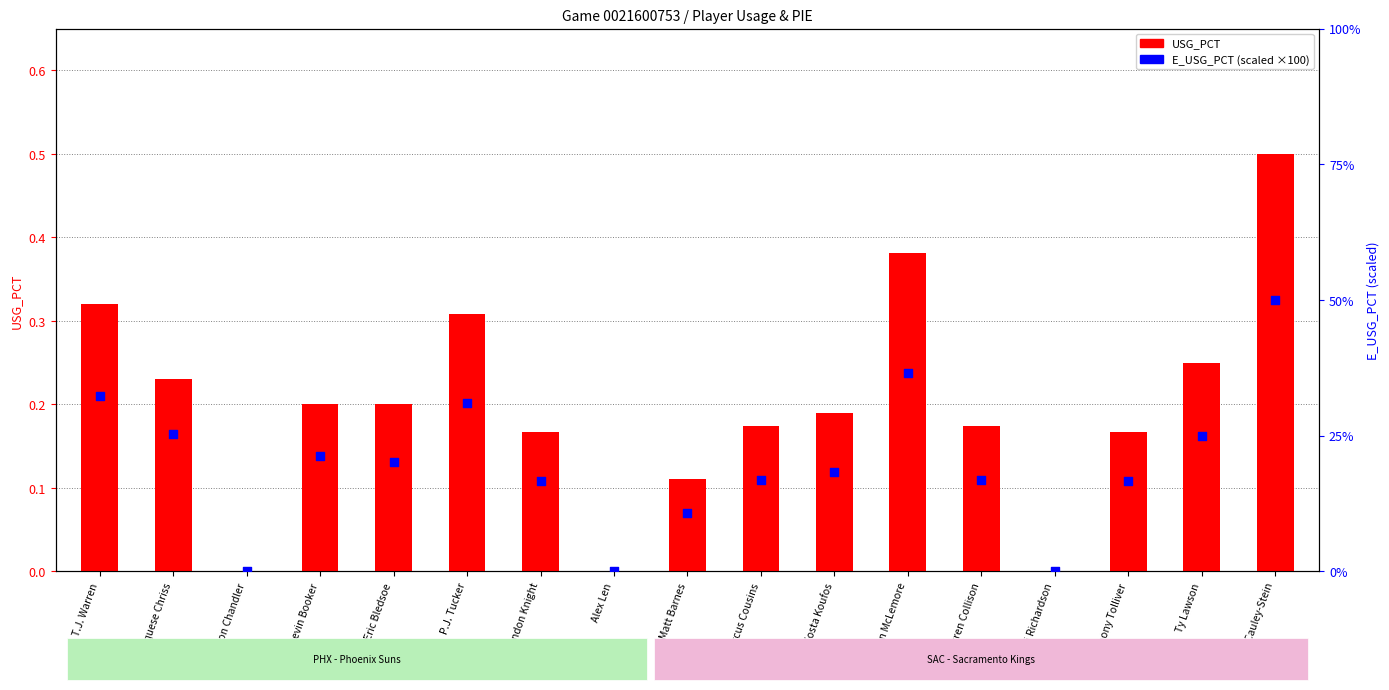

Which series has the widest spread of Y values?

E_USG_PCT